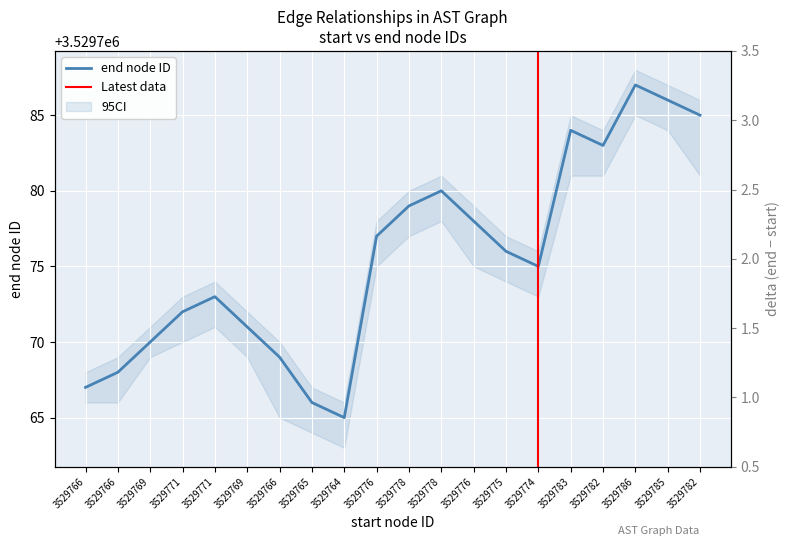

What is the change in value from 3529769 to 3529786?

+16